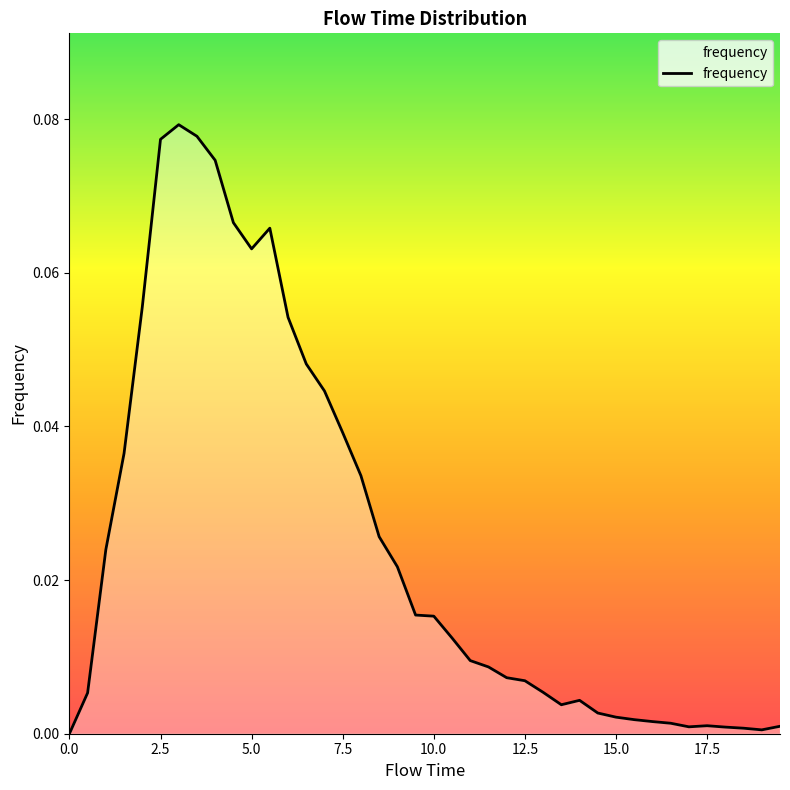

True or false: the data has more than 1 interior local peaks.

True